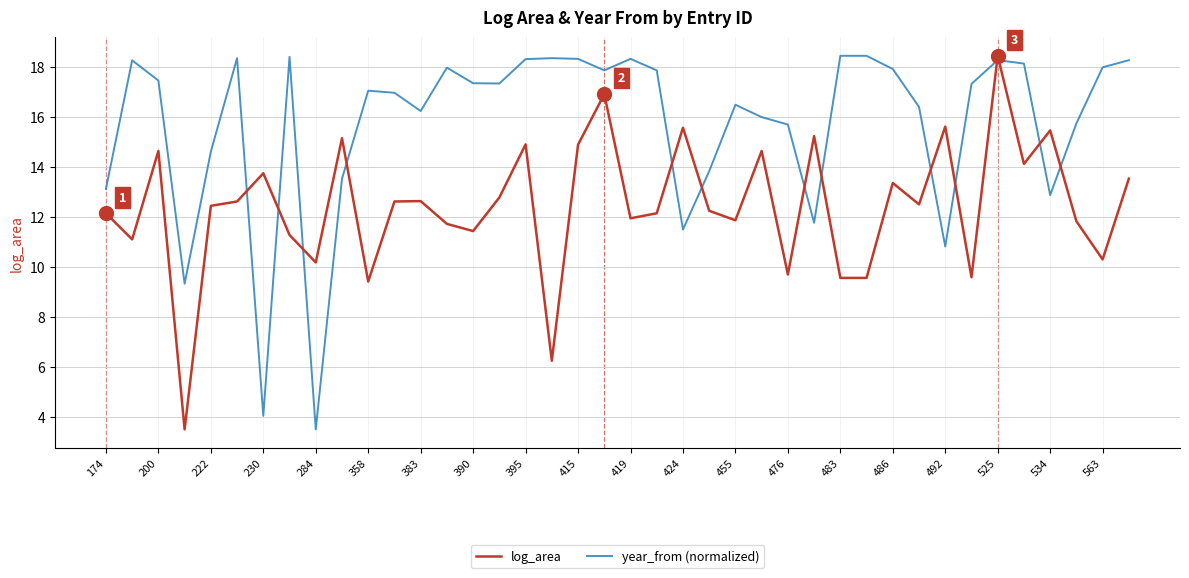

What is the lowest value of the year_from (normalized) series?

3.5